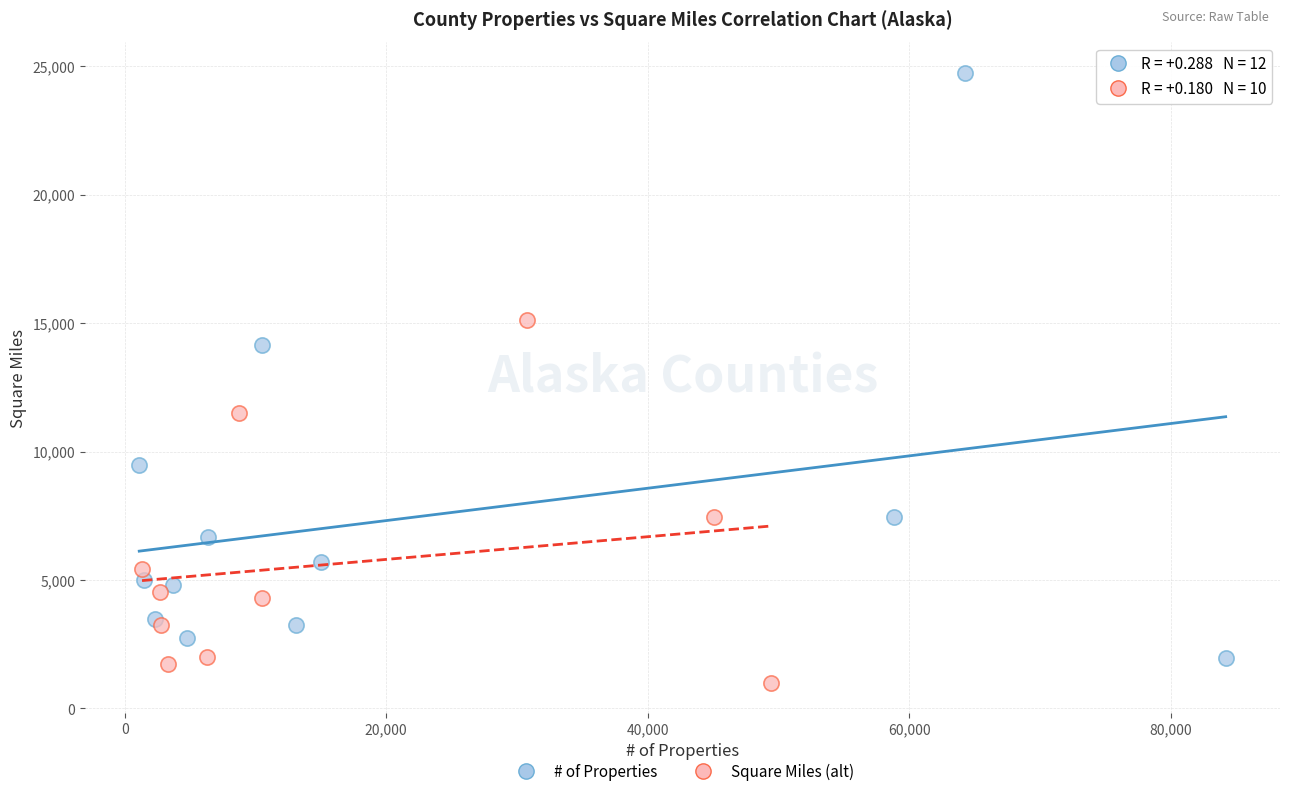

Which series has the largest Y range (max minus min)?

# of Properties